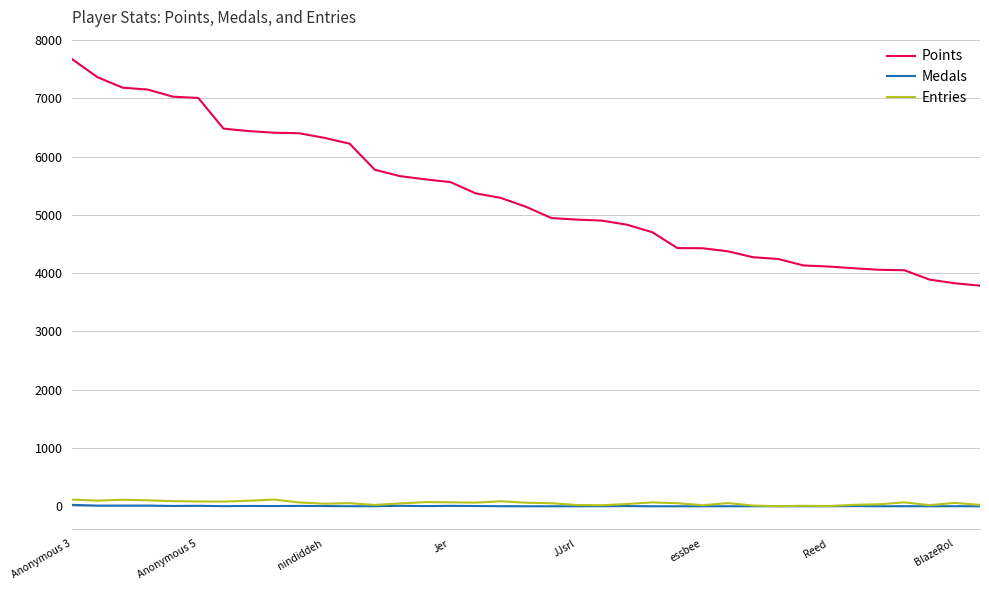

True or false: Points and Entries cross at least once.

False